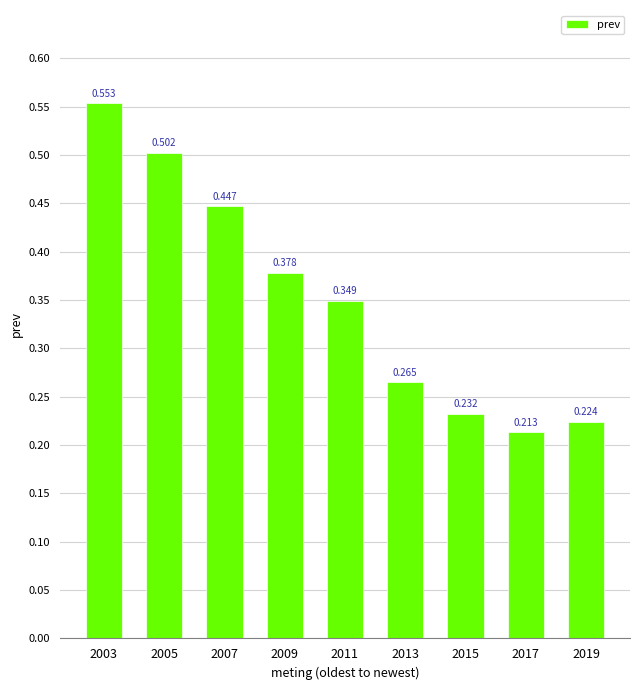

What is the maximum value shown in the chart?

0.6